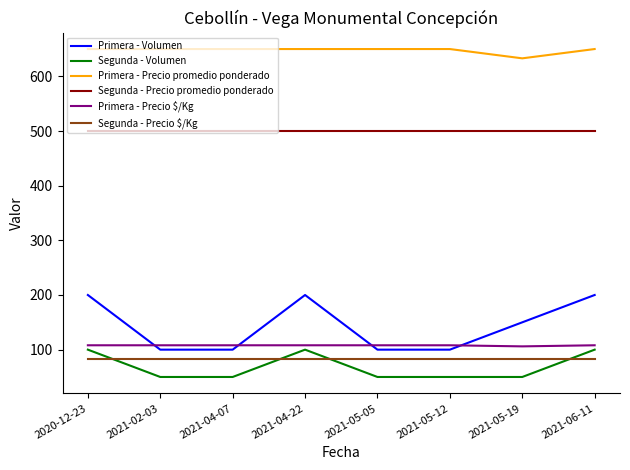

What is the highest value of the Segunda - Precio promedio ponderado series?

500